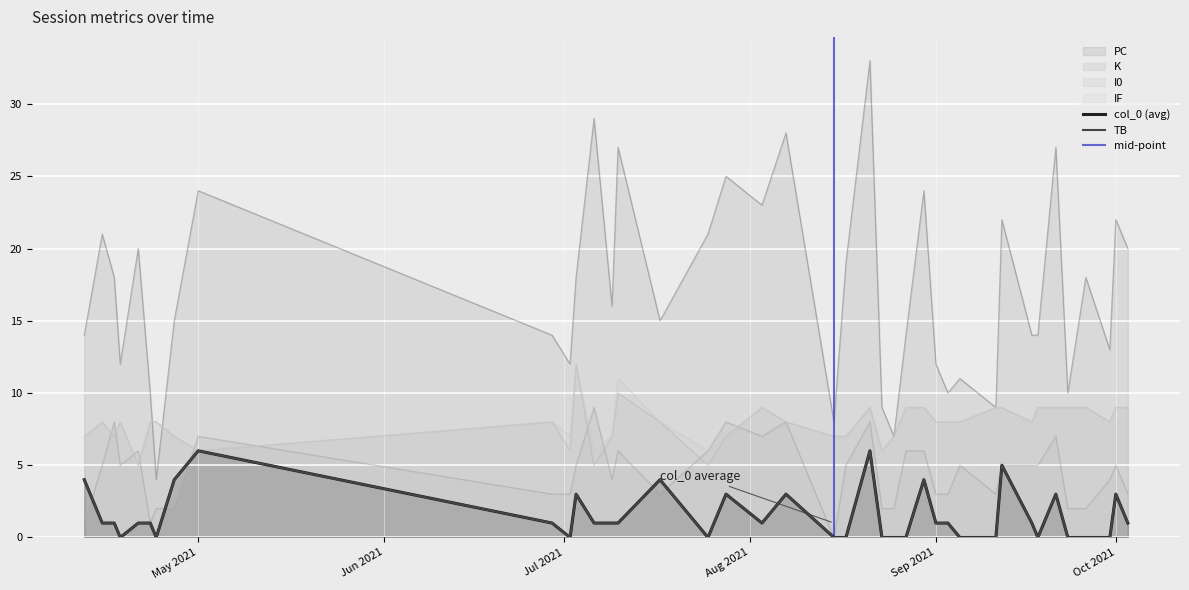

What is the label of the 35th point from the right?

2021-04-23